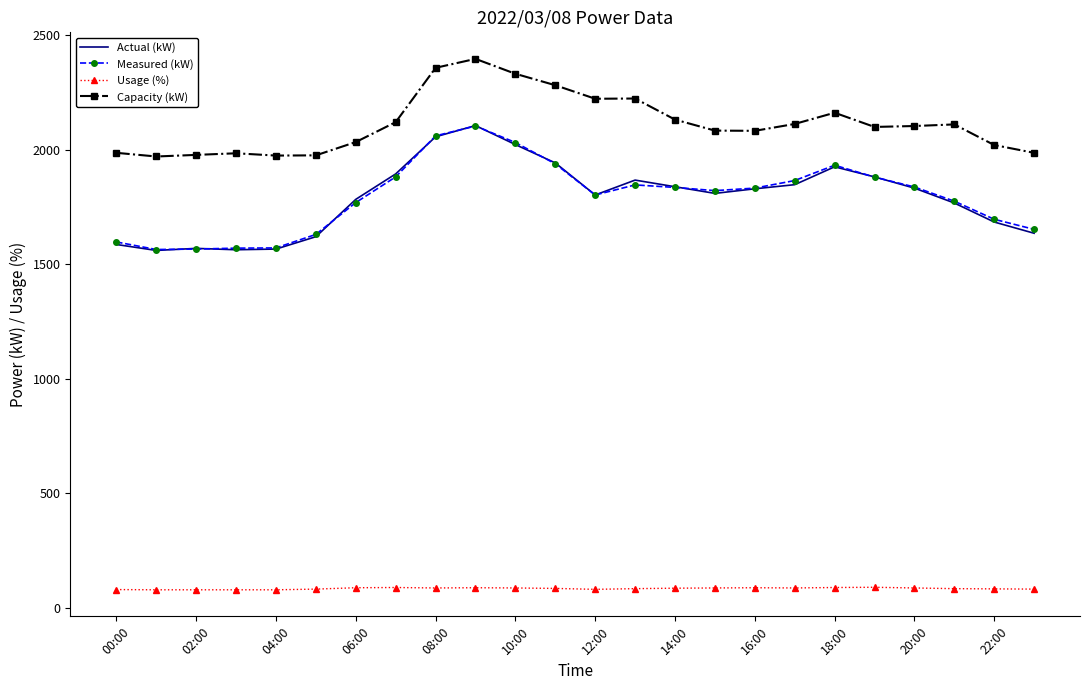

At how many categories does at least one series exceed 261?

24